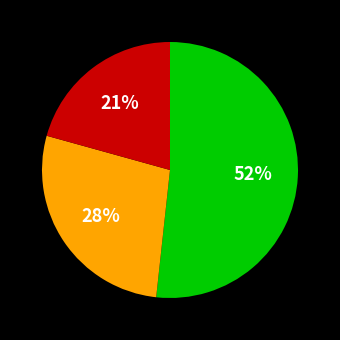

Is there any slice that represents more than half of the pie?

Yes